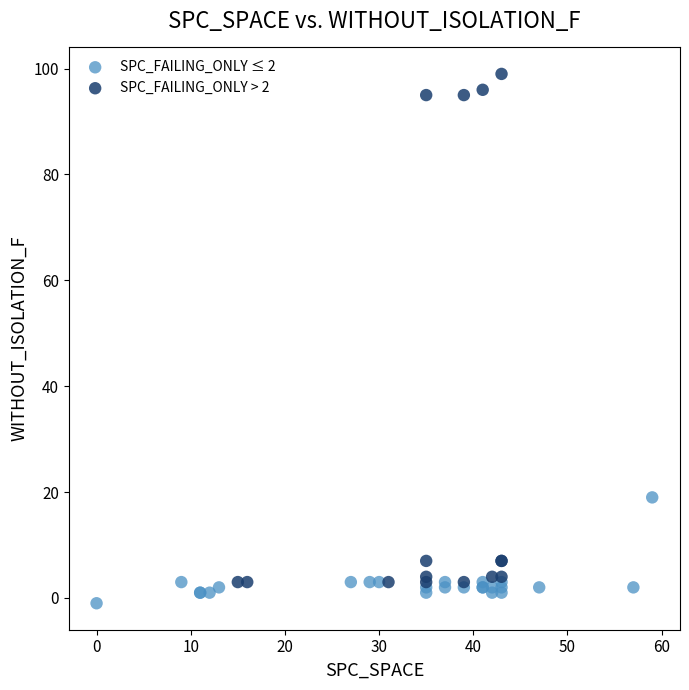

Which series has the widest spread of Y values?

SPC_FAILING_ONLY > 2